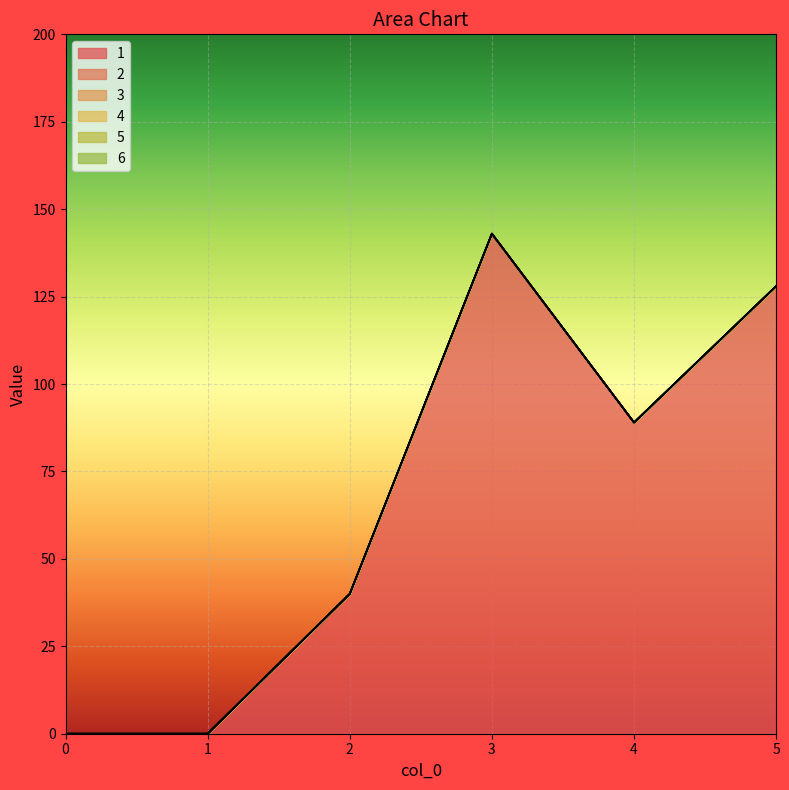

True or false: 6 and 3 cross at least once.

False